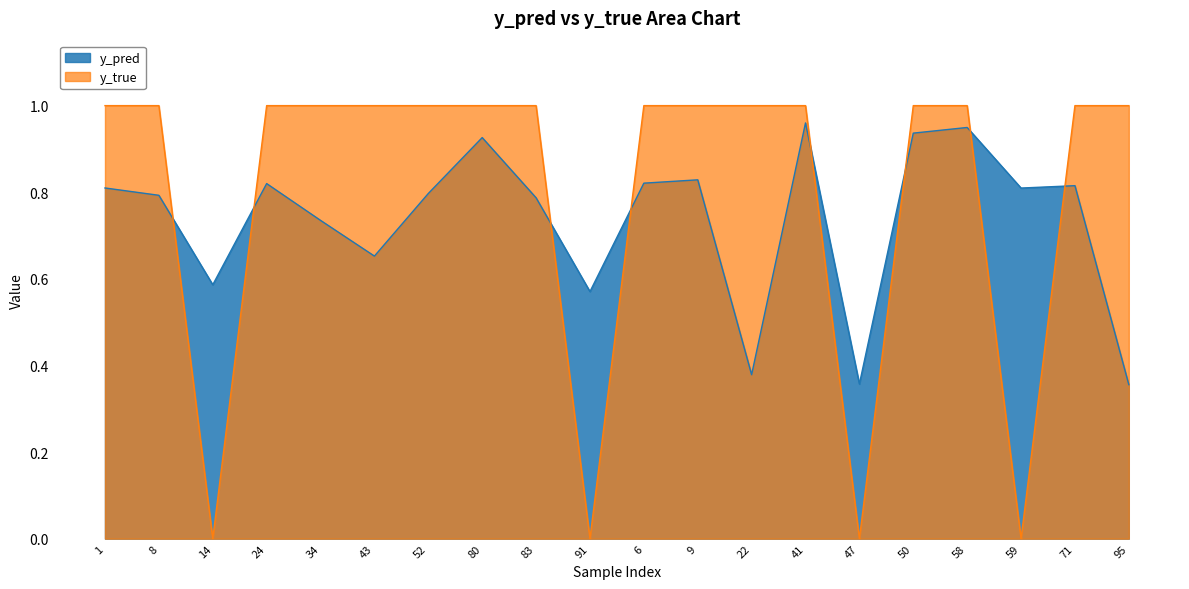

Is the value of y_pred at 43 greater than the value of y_true at 50?

No